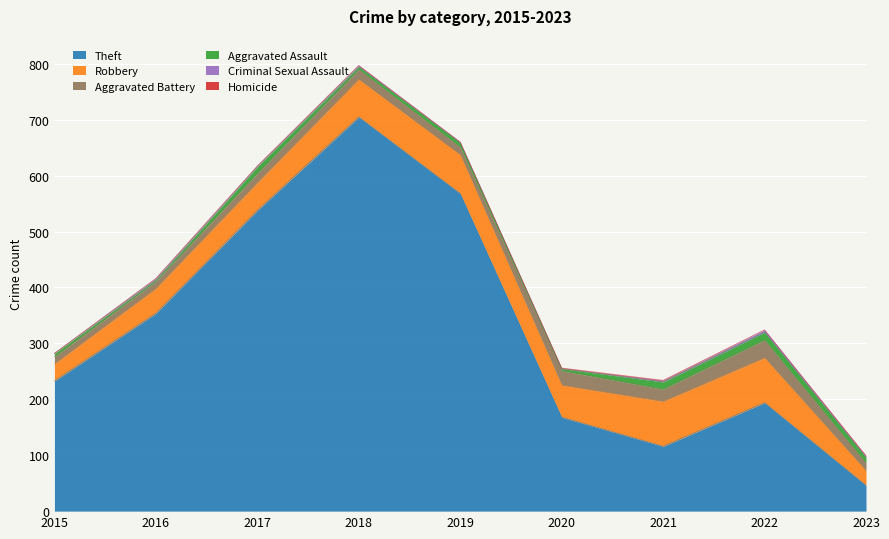

At which category does Homicide reach its first local valley?

2022